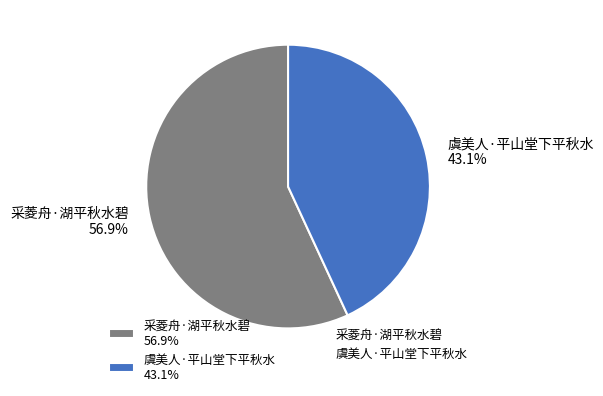

To the nearest percent, what is the combined percentage of 采菱舟·湖平秋水碧 and 虞美人·平山堂下平秋水?

100%